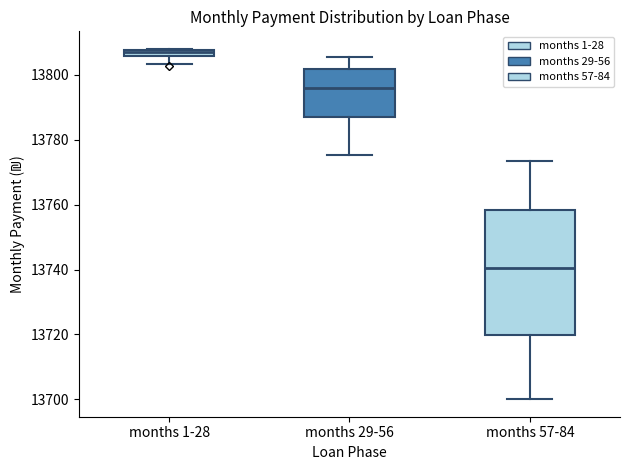

Which box has the lowest median line?

months 57-84